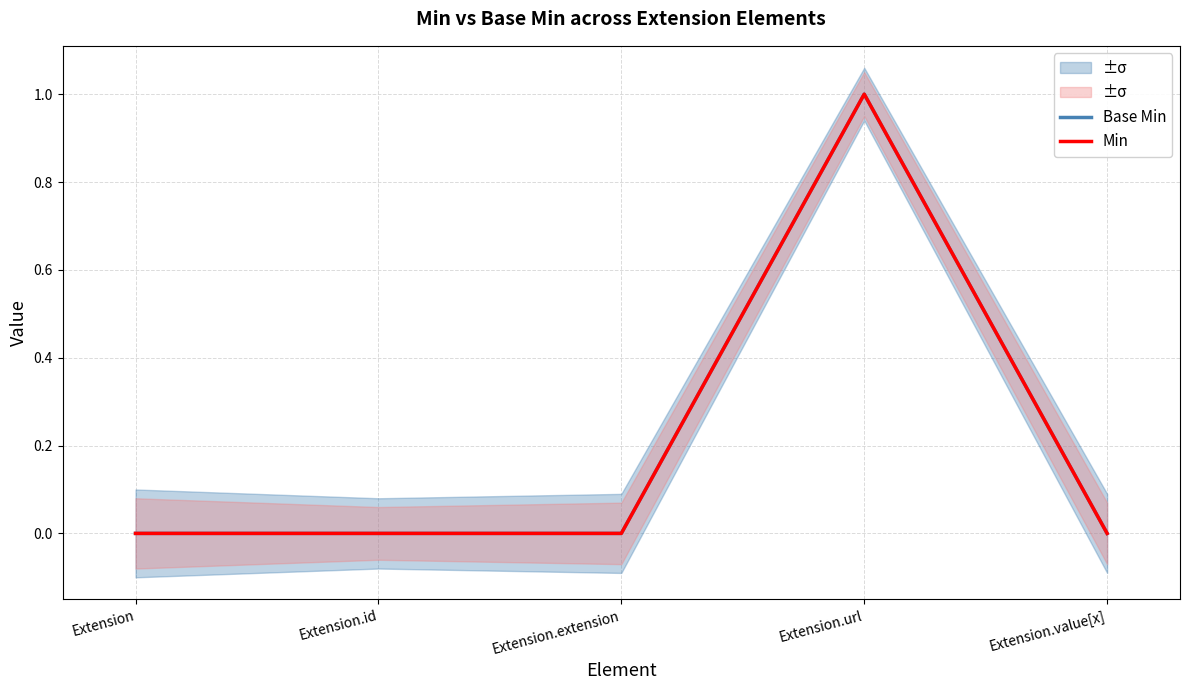

True or false: Base Min and Min intersect in this chart.

False